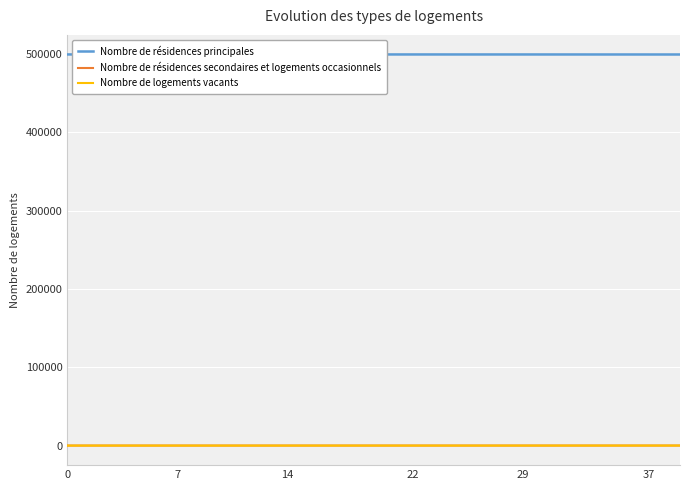

What are all the series names shown in the legend?

Nombre de résidences principales, Nombre de résidences secondaires et logements occasionnels, Nombre de logements vacants